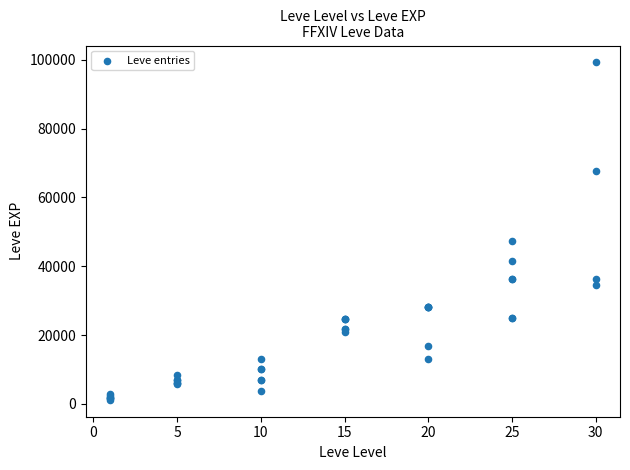

What Y value in the scatter plot is closest to 50190?

47200